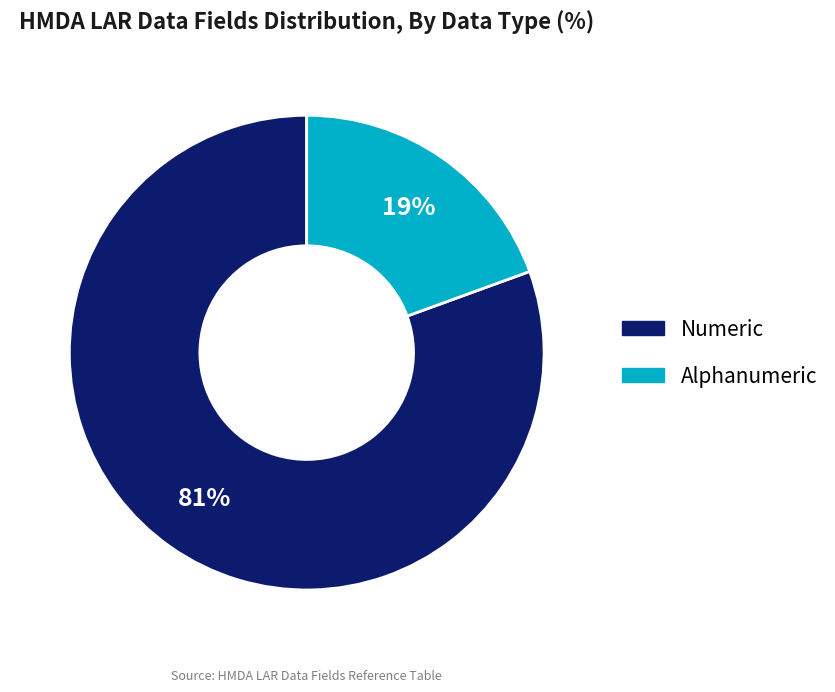

Is the sum of Numeric and Alphanumeric greater than half?

Yes